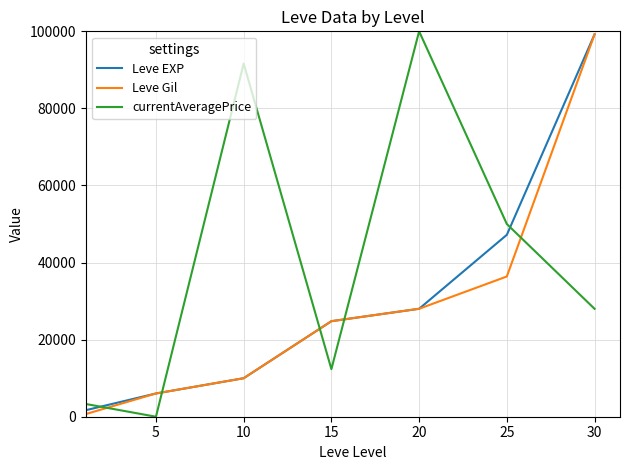

What is the difference between the second highest and second lowest values in the Leve Gil series?

30360